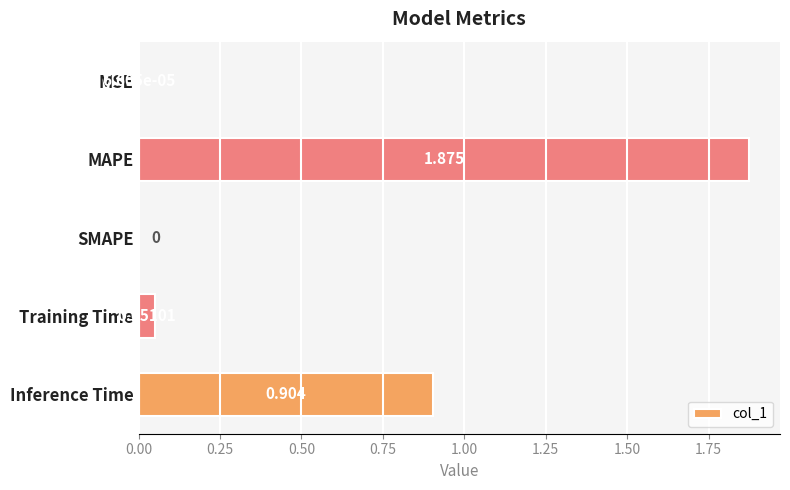

At which label is the value closest to 0?

SMAPE